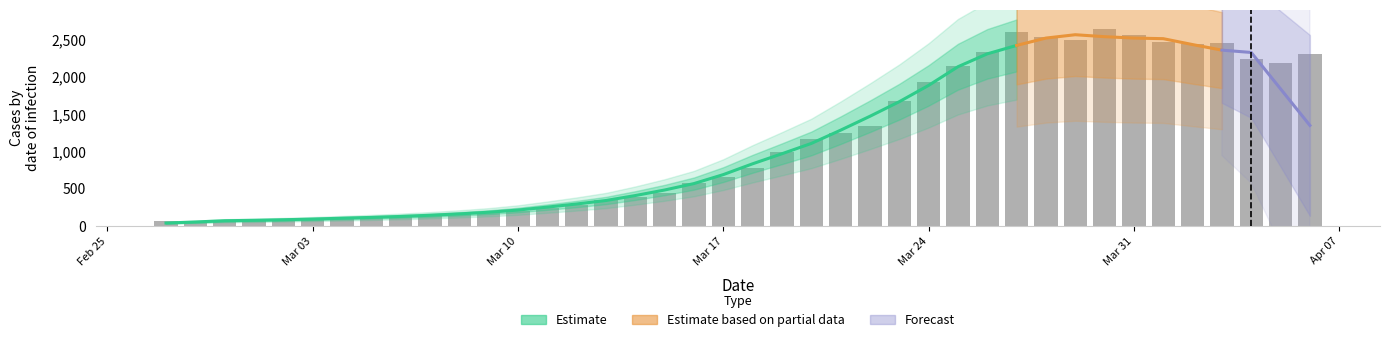

What is the label of the 13th bar from the left?

Mar 10